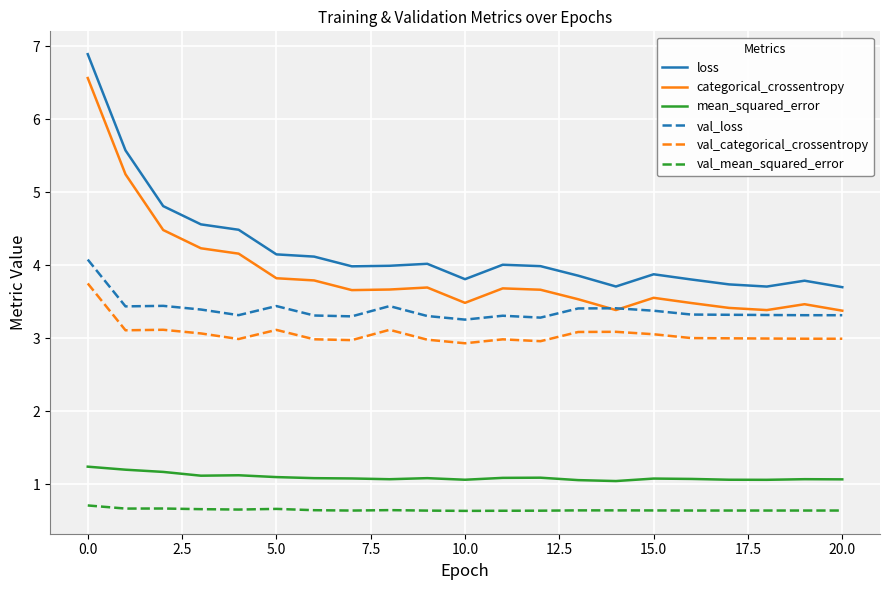

True or false: mean_squared_error has more than 0 interior local peaks.

True